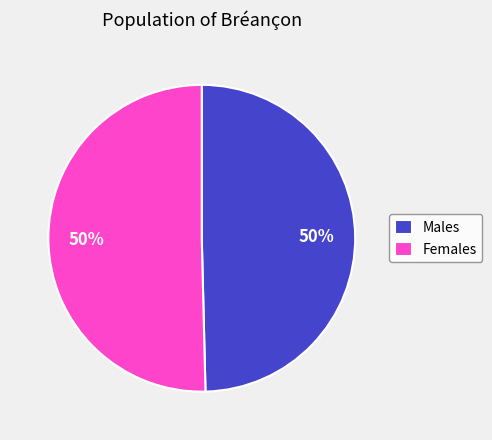

What is the ratio of the value at Females to the value at Males?

1.0